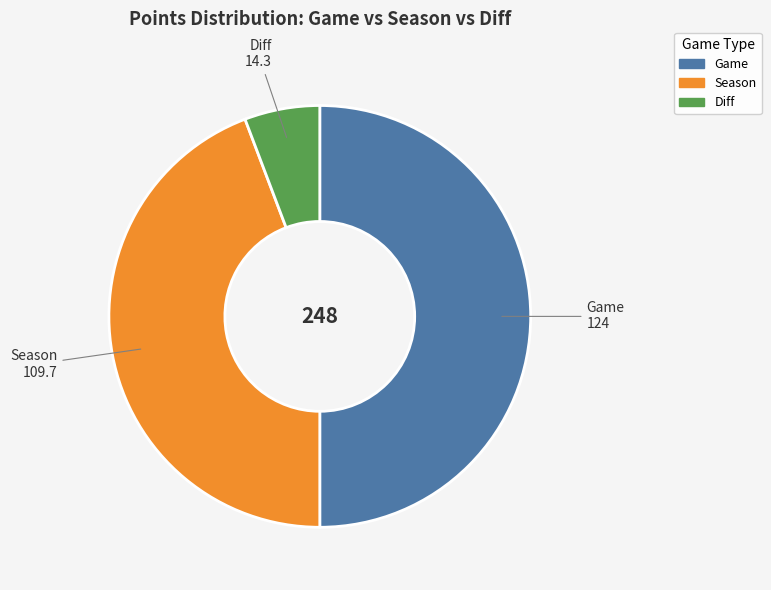

Does Diff account for over 50% of the chart?

No